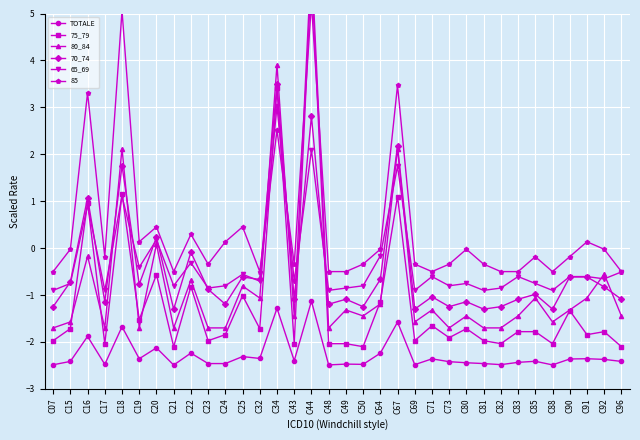

What is the minimum value shown in the chart?

-2.5